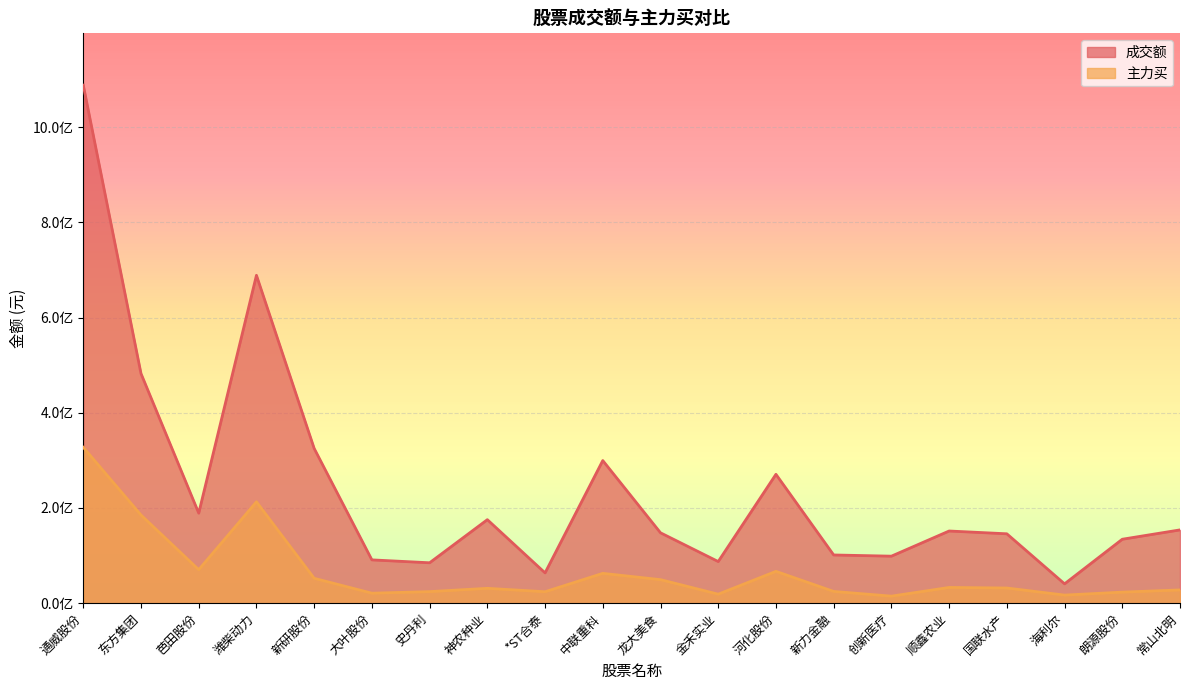

Reading right to left, transcribe all the data shown in this chart.

成交额: 常山北明=153921970	朗源股份=134281591	海利尔=40606948	国联水产=145719051	顺鑫农业=151591797	创新医疗=98728760	新力金融=101254702	河化股份=270657871	金禾实业=87422421	龙大美食=147825128	中联重科=299568574	*ST合泰=63641935	神农种业=175392338	史丹利=84847982	大叶股份=90940769	新研股份=325006815	潍柴动力=688656072	芭田股份=189104401	东方集团=482258998	通威股份=1088039659
主力买: 常山北明=27826599	朗源股份=23209617	海利尔=16956163	国联水产=31854554	顺鑫农业=33033407	创新医疗=14767046	新力金融=24674080	河化股份=66836834	金禾实业=18896972	龙大美食=49418345	中联重科=62642776	*ST合泰=24011263	神农种业=31200566	史丹利=24282180	大叶股份=20967232	新研股份=52240757	潍柴动力=212907352	芭田股份=70345720	东方集团=185123643	通威股份=327314343